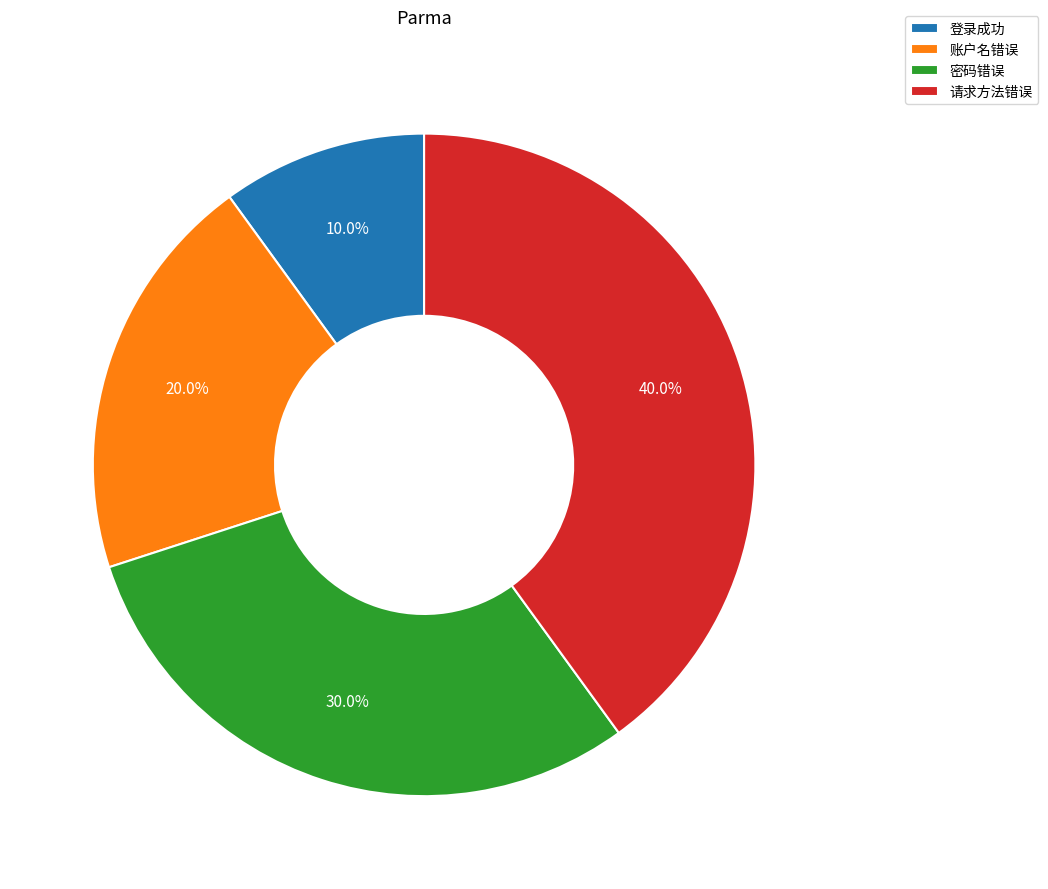

Combined, do 请求方法错误 and 账户名错误 account for over 50%?

Yes